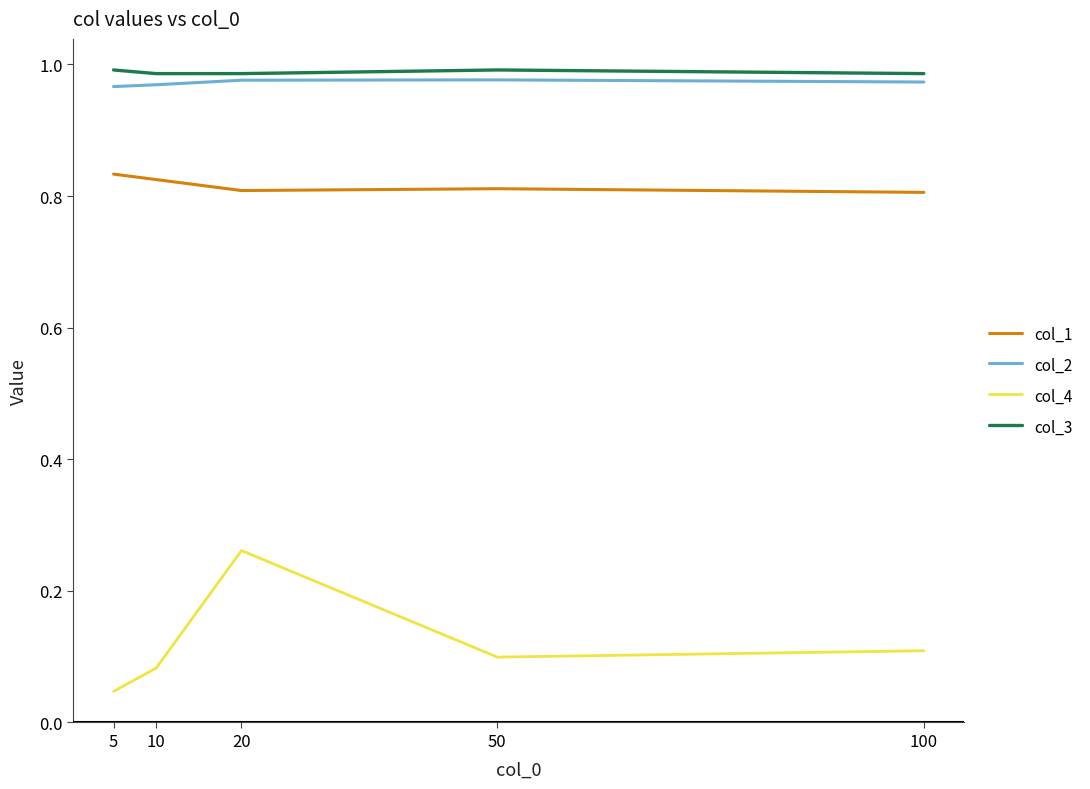

The col_1 series shows 0.2 at 10. True or false?

False